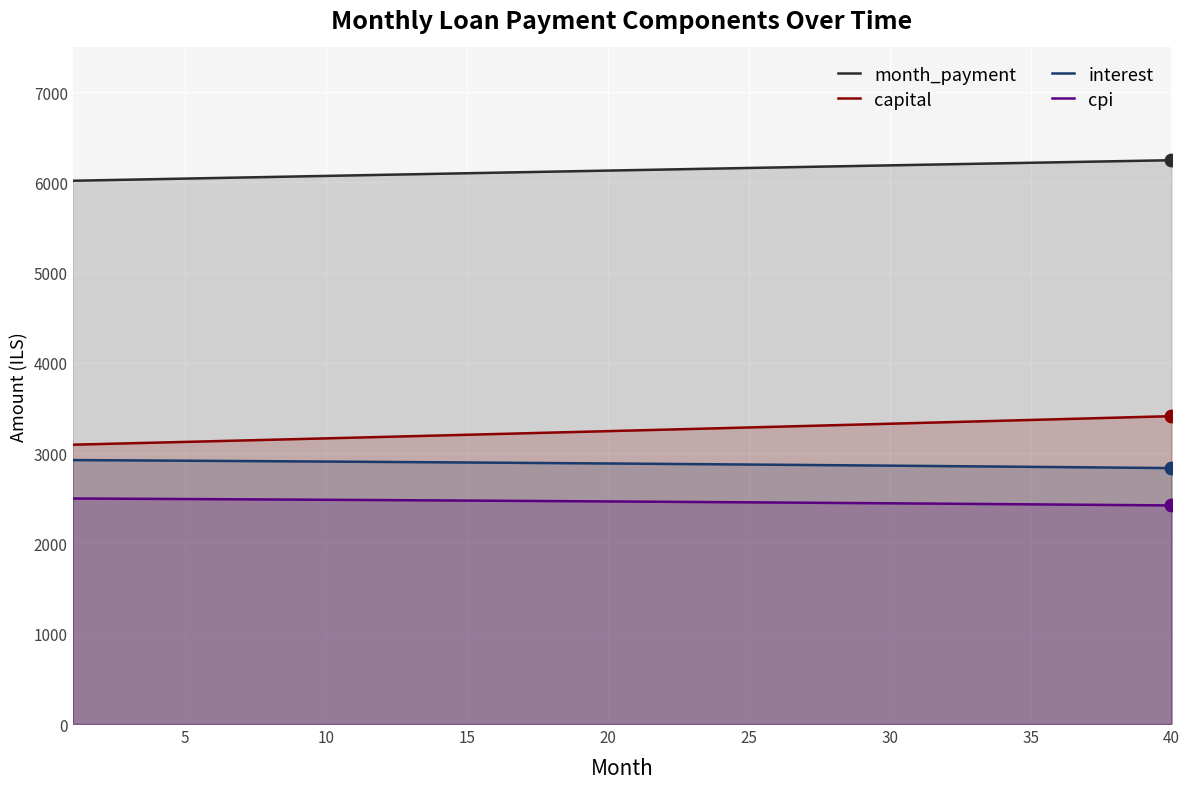

At how many categories does at least one series exceed 3598?

40